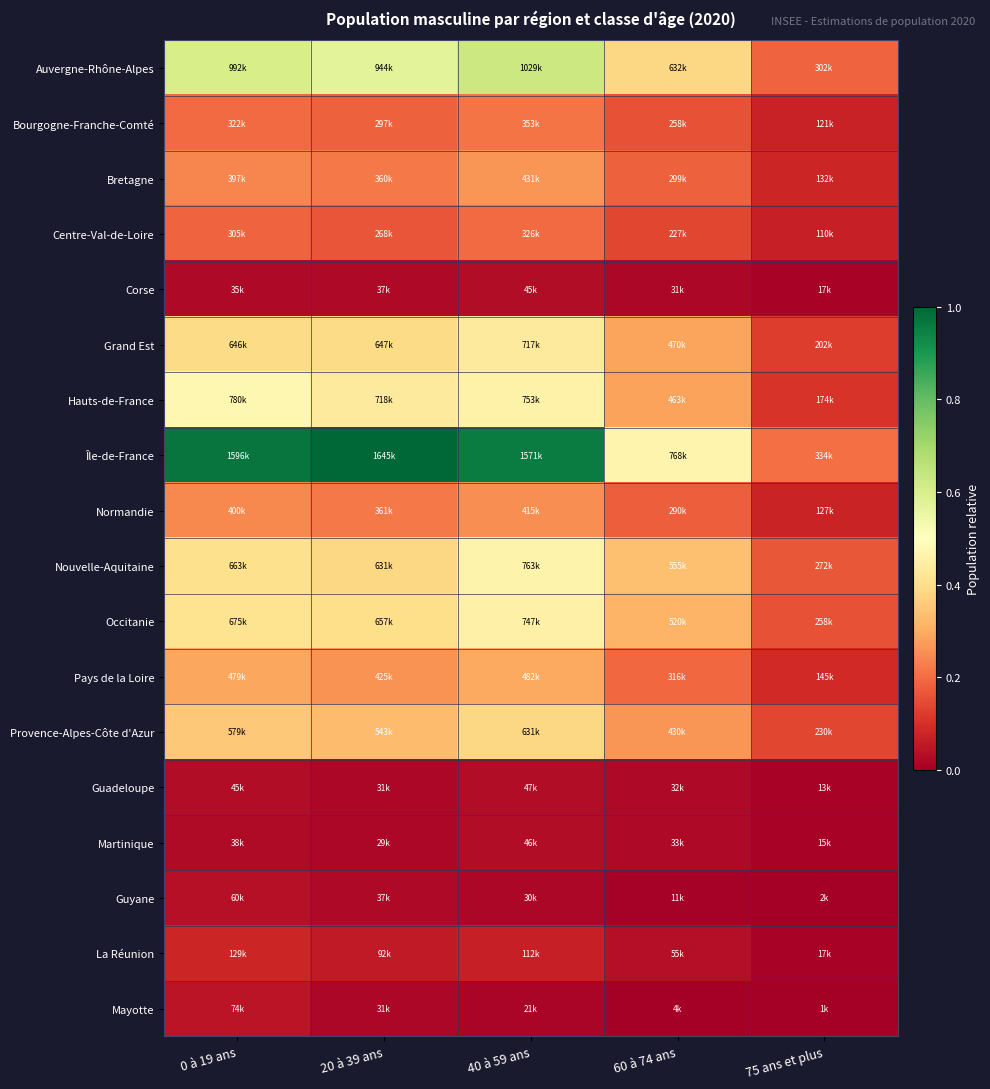

Reading left to right, what are all the values shown in this chart?

Auvergne-Rhône-Alpes: 0 à 19 ans=0.6	20 à 39 ans=0.6	40 à 59 ans=0.6	60 à 74 ans=0.4	75 ans et plus=0.2
Bourgogne-Franche-Comté: 0 à 19 ans=0.2	20 à 39 ans=0.2	40 à 59 ans=0.2	60 à 74 ans=0.2	75 ans et plus=0.1
Bretagne: 0 à 19 ans=0.2	20 à 39 ans=0.2	40 à 59 ans=0.3	60 à 74 ans=0.2	75 ans et plus=0.1
Centre-Val-de-Loire: 0 à 19 ans=0.2	20 à 39 ans=0.2	40 à 59 ans=0.2	60 à 74 ans=0.1	75 ans et plus=0.1
Corse: 0 à 19 ans=0.0	20 à 39 ans=0.0	40 à 59 ans=0.0	60 à 74 ans=0.0	75 ans et plus=0.0
Grand Est: 0 à 19 ans=0.4	20 à 39 ans=0.4	40 à 59 ans=0.4	60 à 74 ans=0.3	75 ans et plus=0.1
Hauts-de-France: 0 à 19 ans=0.5	20 à 39 ans=0.4	40 à 59 ans=0.5	60 à 74 ans=0.3	75 ans et plus=0.1
Île-de-France: 0 à 19 ans=1.0	20 à 39 ans=1.0	40 à 59 ans=1.0	60 à 74 ans=0.5	75 ans et plus=0.2
Normandie: 0 à 19 ans=0.2	20 à 39 ans=0.2	40 à 59 ans=0.3	60 à 74 ans=0.2	75 ans et plus=0.1
Nouvelle-Aquitaine: 0 à 19 ans=0.4	20 à 39 ans=0.4	40 à 59 ans=0.5	60 à 74 ans=0.3	75 ans et plus=0.2
Occitanie: 0 à 19 ans=0.4	20 à 39 ans=0.4	40 à 59 ans=0.5	60 à 74 ans=0.3	75 ans et plus=0.2
Pays de la Loire: 0 à 19 ans=0.3	20 à 39 ans=0.3	40 à 59 ans=0.3	60 à 74 ans=0.2	75 ans et plus=0.1
Provence-Alpes-Côte d'Azur: 0 à 19 ans=0.4	20 à 39 ans=0.3	40 à 59 ans=0.4	60 à 74 ans=0.3	75 ans et plus=0.1
Guadeloupe: 0 à 19 ans=0.0	20 à 39 ans=0.0	40 à 59 ans=0.0	60 à 74 ans=0.0	75 ans et plus=0.0
Martinique: 0 à 19 ans=0.0	20 à 39 ans=0.0	40 à 59 ans=0.0	60 à 74 ans=0.0	75 ans et plus=0.0
Guyane: 0 à 19 ans=0.0	20 à 39 ans=0.0	40 à 59 ans=0.0	60 à 74 ans=0.0	75 ans et plus=0.0
La Réunion: 0 à 19 ans=0.1	20 à 39 ans=0.1	40 à 59 ans=0.1	60 à 74 ans=0.0	75 ans et plus=0.0
Mayotte: 0 à 19 ans=0.0	20 à 39 ans=0.0	40 à 59 ans=0.0	60 à 74 ans=0.0	75 ans et plus=0.0